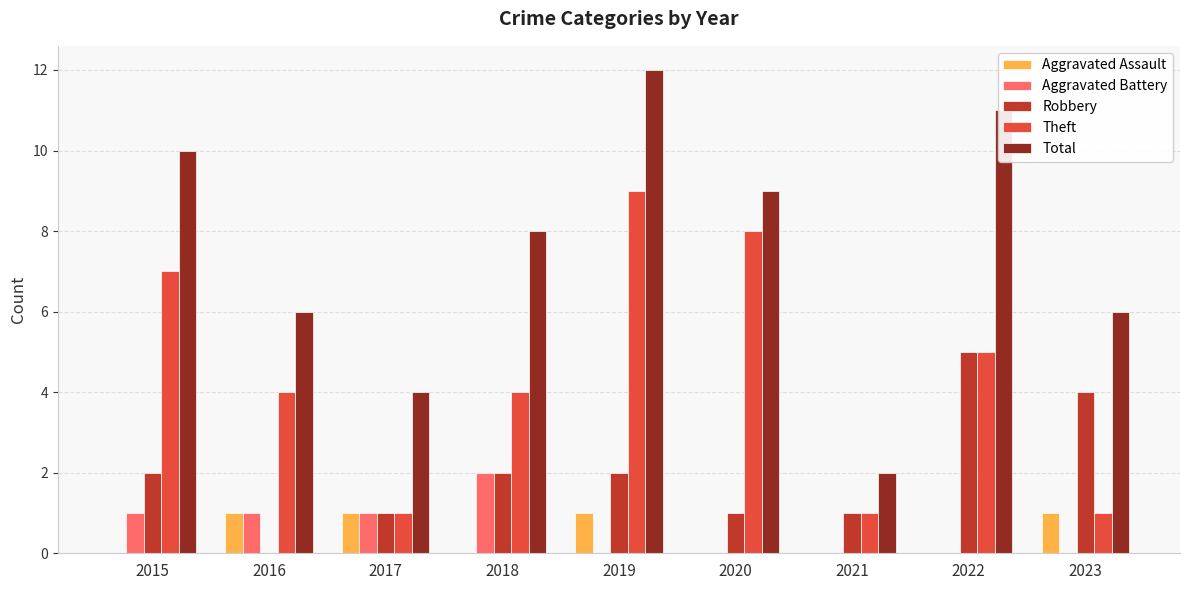

At which category is the sum across all series the highest?

2019